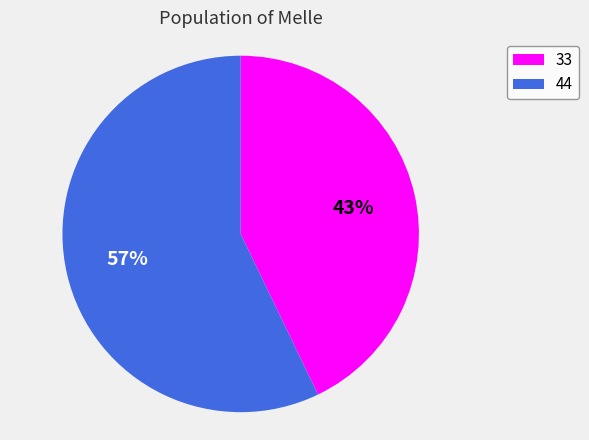

Rank the categories by value from lowest to highest.

33, 44